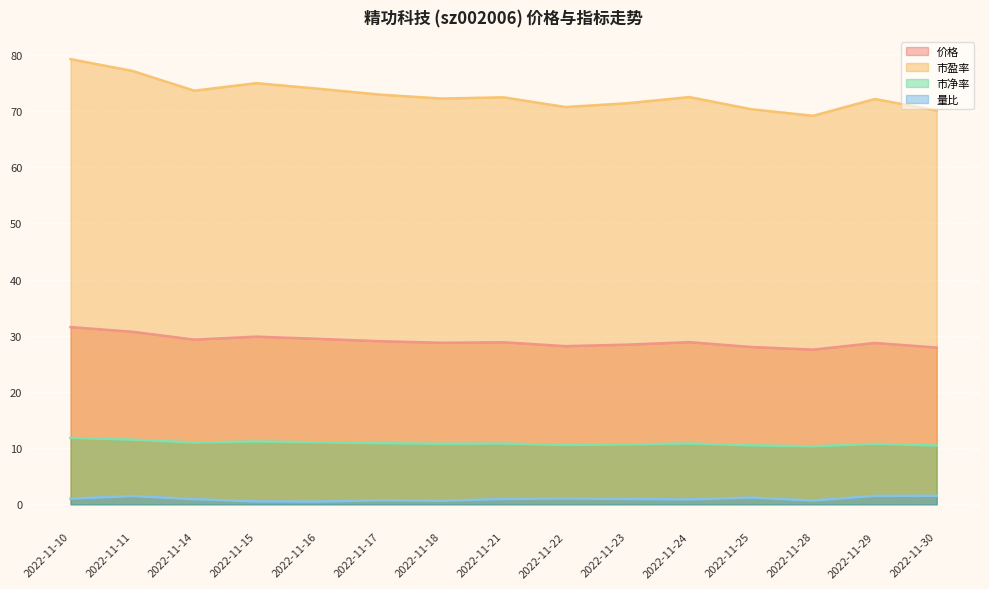

How many categories are shown in the chart?

15